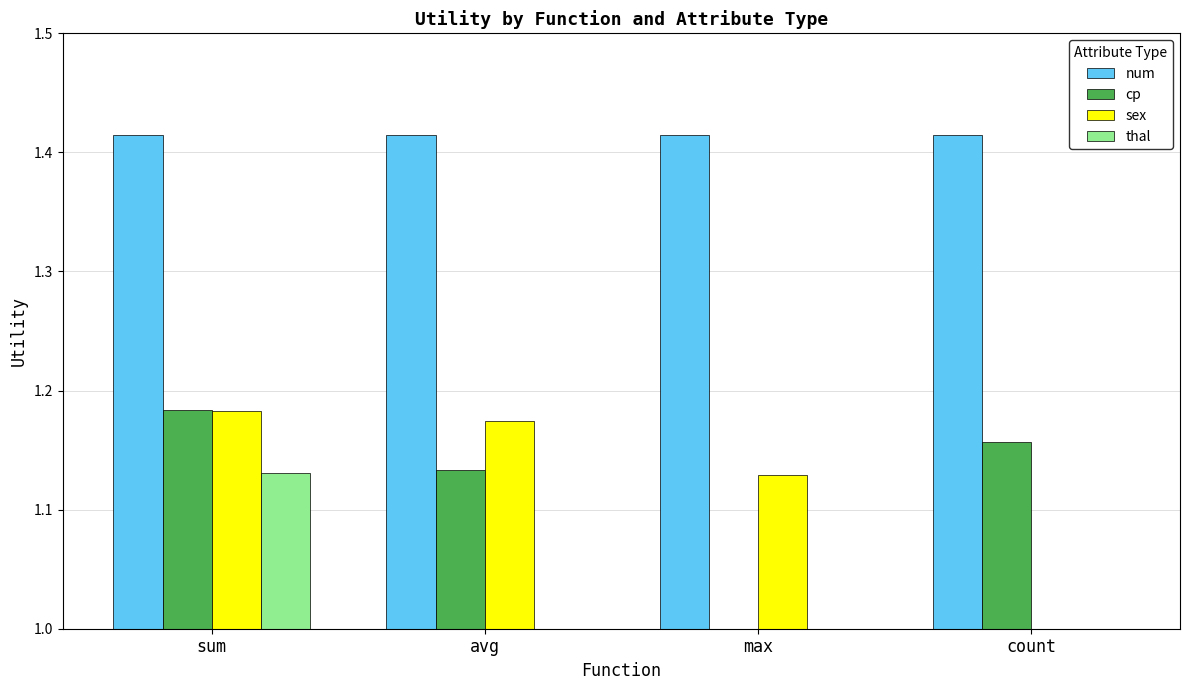

Is the value of sex at count greater than the value of thal at avg?

No